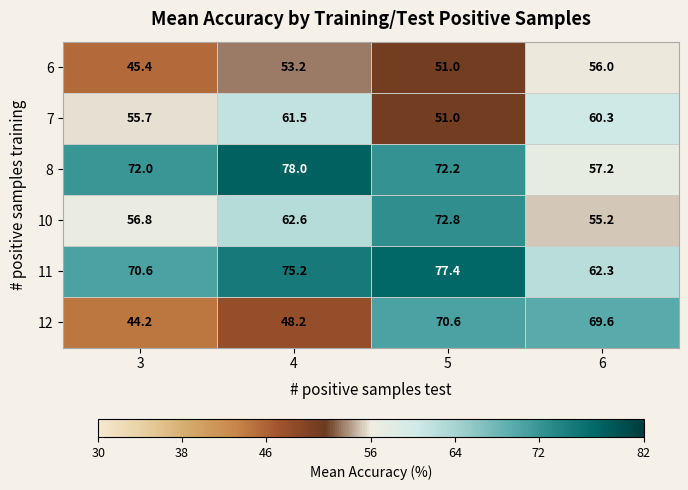

Reading right to left, list all the values displayed in this chart.

6: 6=56.0	5=51.0	4=53.2	3=45.4
7: 6=60.3	5=51.0	4=61.5	3=55.7
8: 6=57.2	5=72.2	4=78.0	3=72.0
10: 6=55.2	5=72.8	4=62.6	3=56.8
11: 6=62.3	5=77.4	4=75.2	3=70.6
12: 6=69.6	5=70.6	4=48.2	3=44.2